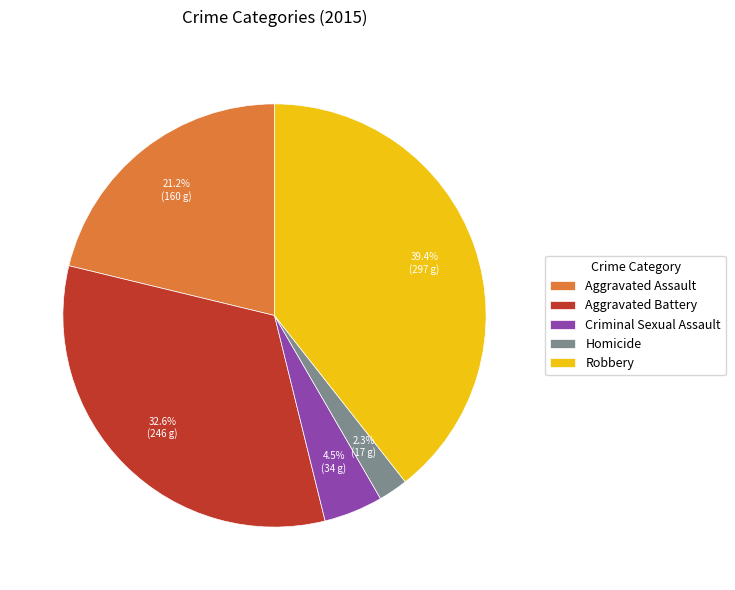

True or false: Aggravated Battery accounts for 33% of the total.

True